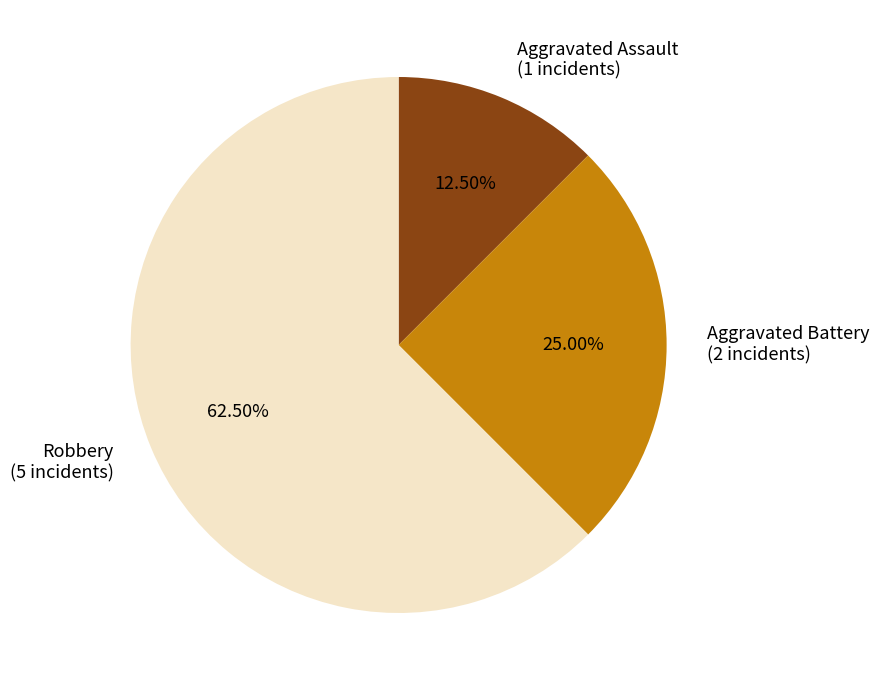

Is there a majority slice in this chart?

Yes